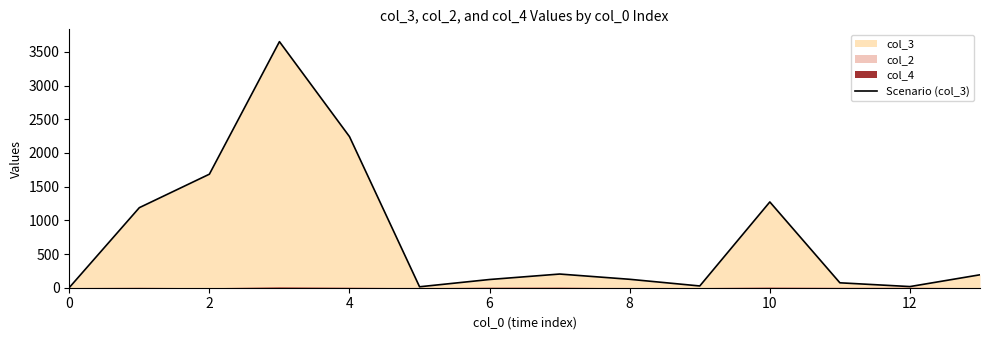

Count the number of values greater than 192.

6